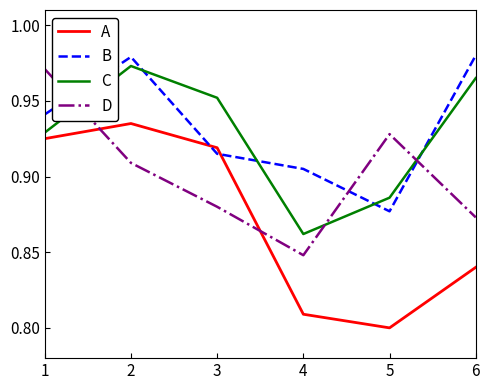

What is the sum of all A values?

5.2